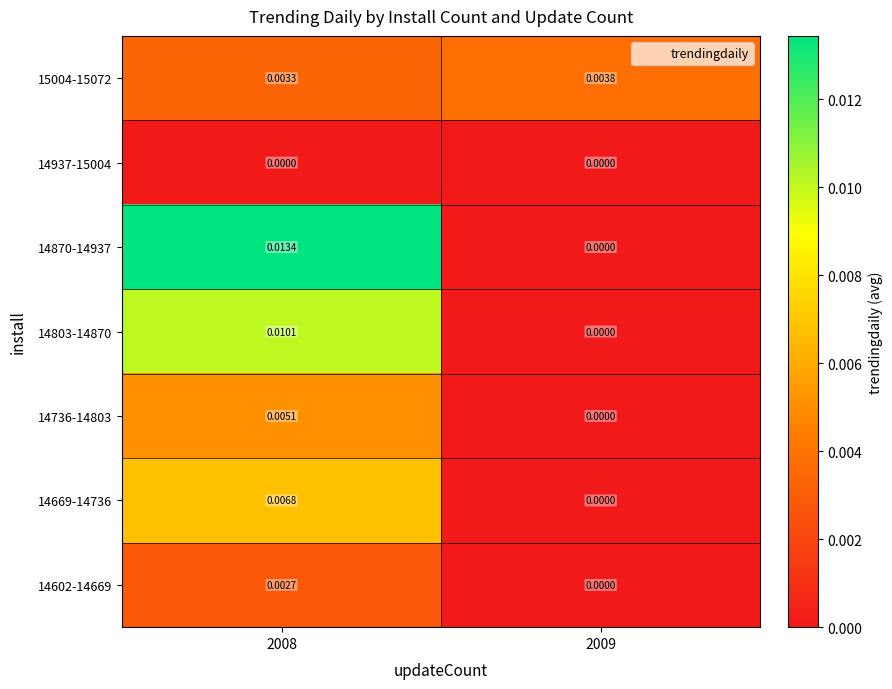

Is the value of 14937-15004 at 2008 greater than the value of 14803-14870 at 2008?

No